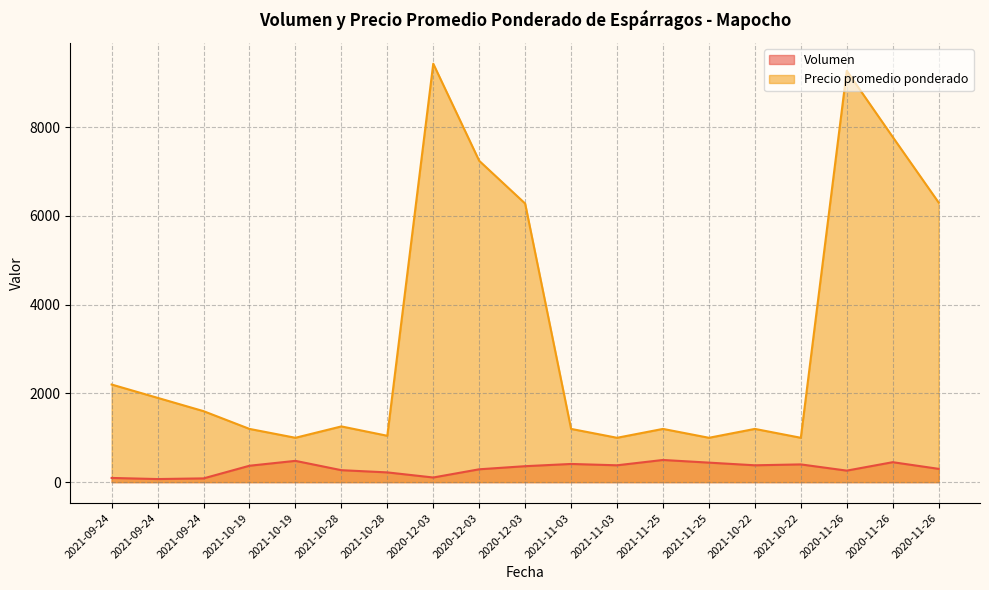

Which series has the largest range (max minus min)?

Precio promedio ponderado